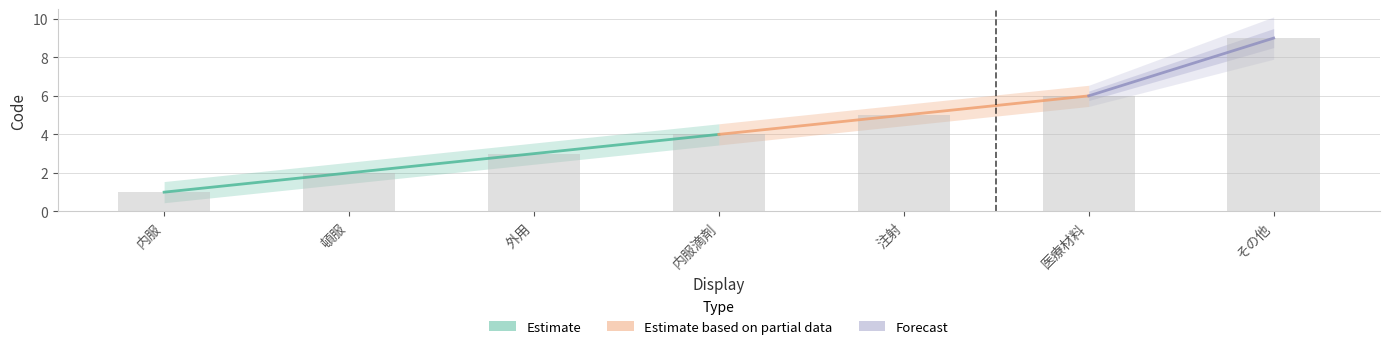

What is the value of the 4th bar from the left?

4